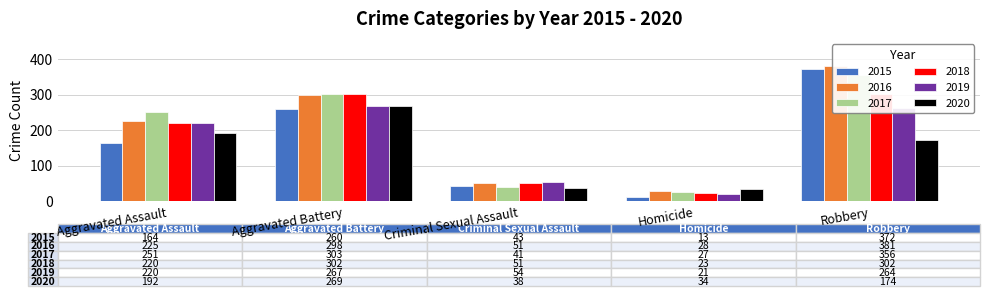

How many categories are shown in the chart?

5